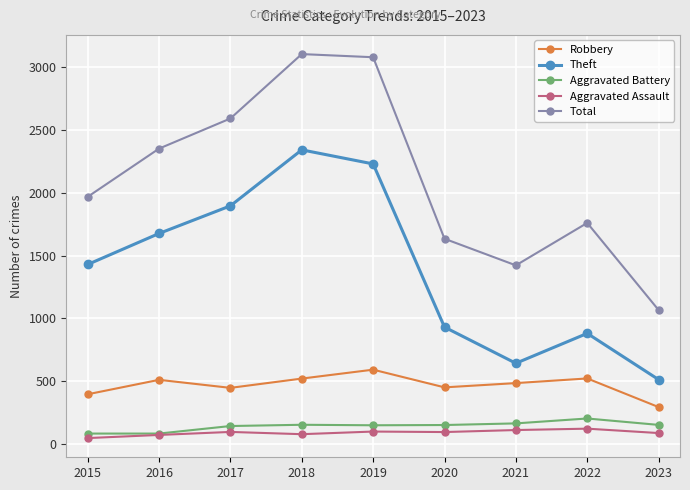

What is the difference between the maximum and minimum values in the Theft series?

1830